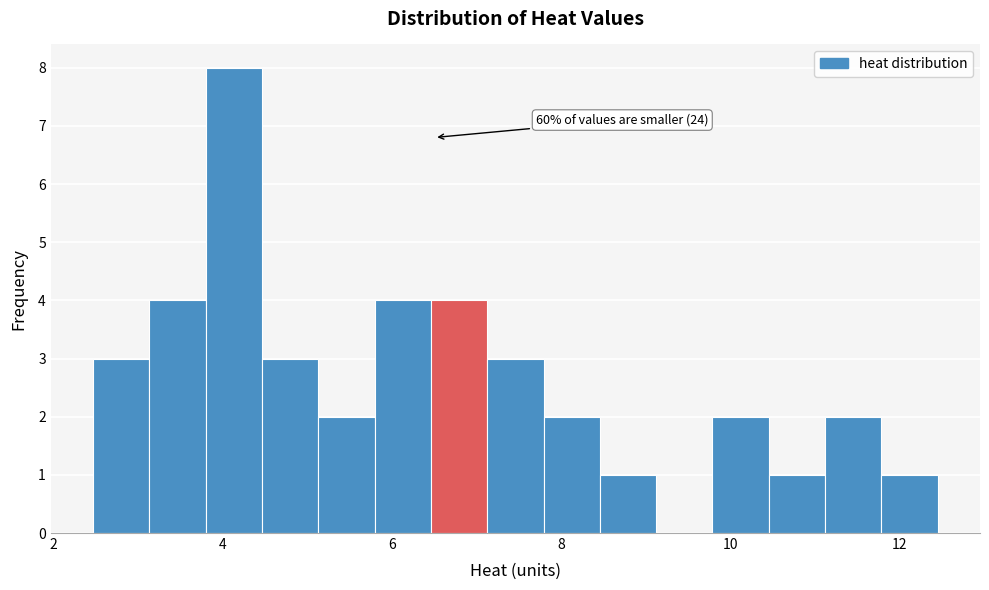

Read against the x-axis, roughly where is the centre of the tallest bar?

4.2